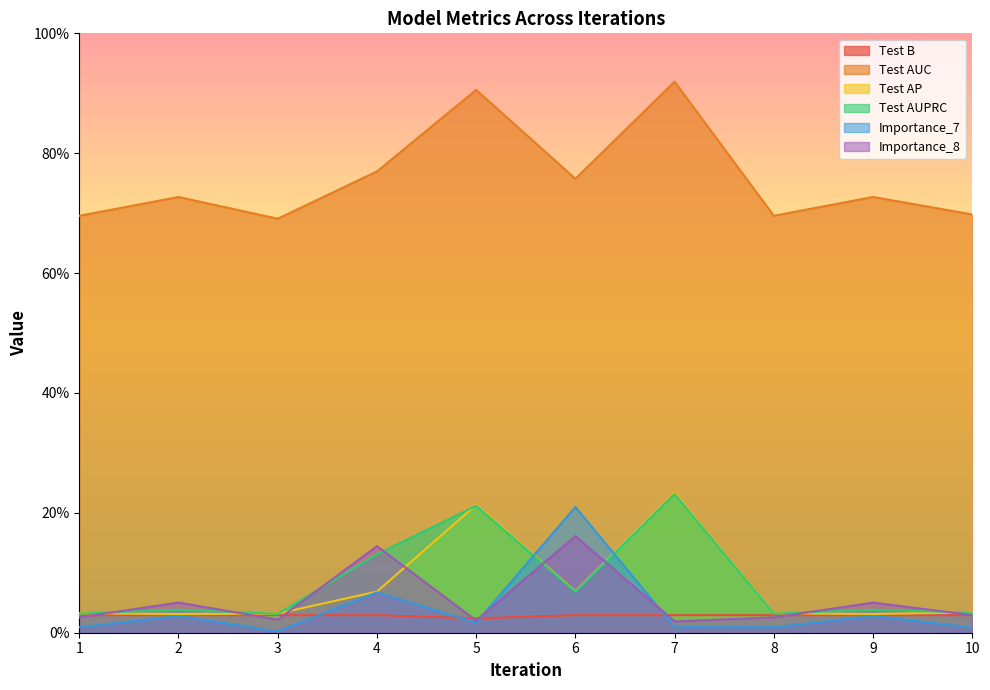

In Test AUC, how many points are higher than both neighbors (excluding endpoints)?

4